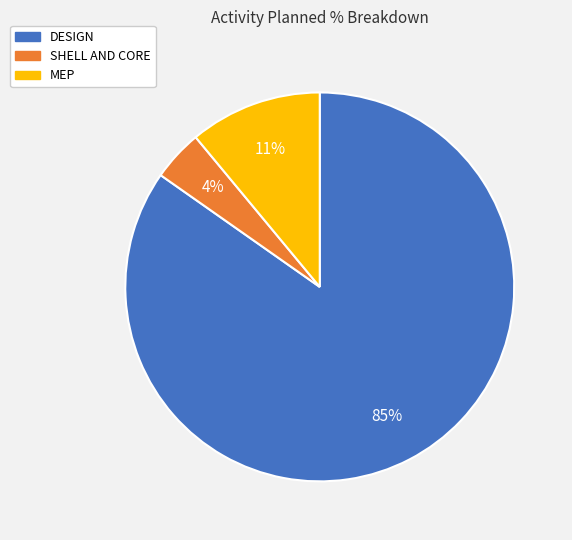

To the nearest percent, what is the combined percentage of SHELL AND CORE and MEP?

15%